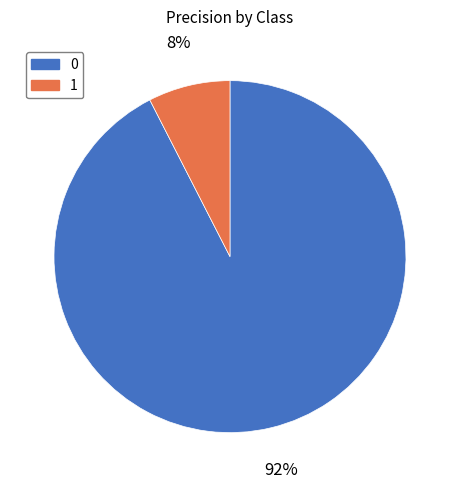

Is it true that 0 is 92% of the pie?

True